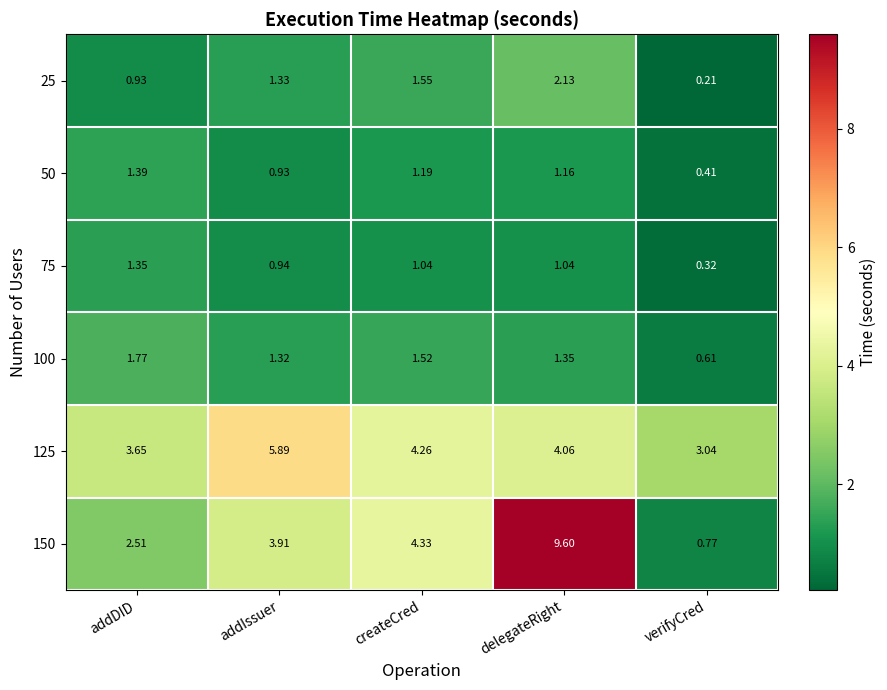

What is the total value across all series at createCred?

13.9